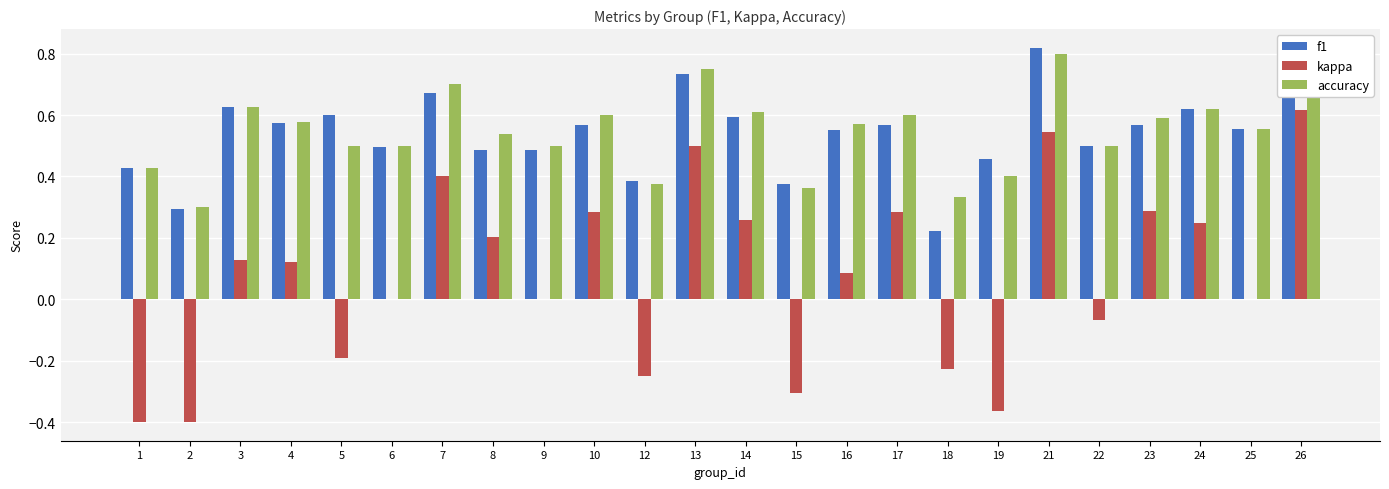

Reading left to right, extract all data points from this chart.

f1: 1=0.4	2=0.3	3=0.6	4=0.6	5=0.6	6=0.5	7=0.7	8=0.5	9=0.5	10=0.6	12=0.4	13=0.7	14=0.6	15=0.4	16=0.6	17=0.6	18=0.2	19=0.5	21=0.8	22=0.5	23=0.6	24=0.6	25=0.6	26=0.8
kappa: 1=-0.4	2=-0.4	3=0.1	4=0.1	5=-0.2	6=0.0	7=0.4	8=0.2	9=0.0	10=0.3	12=-0.2	13=0.5	14=0.3	15=-0.3	16=0.1	17=0.3	18=-0.2	19=-0.4	21=0.5	22=-0.1	23=0.3	24=0.2	25=0.0	26=0.6
accuracy: 1=0.4	2=0.3	3=0.6	4=0.6	5=0.5	6=0.5	7=0.7	8=0.5	9=0.5	10=0.6	12=0.4	13=0.8	14=0.6	15=0.4	16=0.6	17=0.6	18=0.3	19=0.4	21=0.8	22=0.5	23=0.6	24=0.6	25=0.6	26=0.8